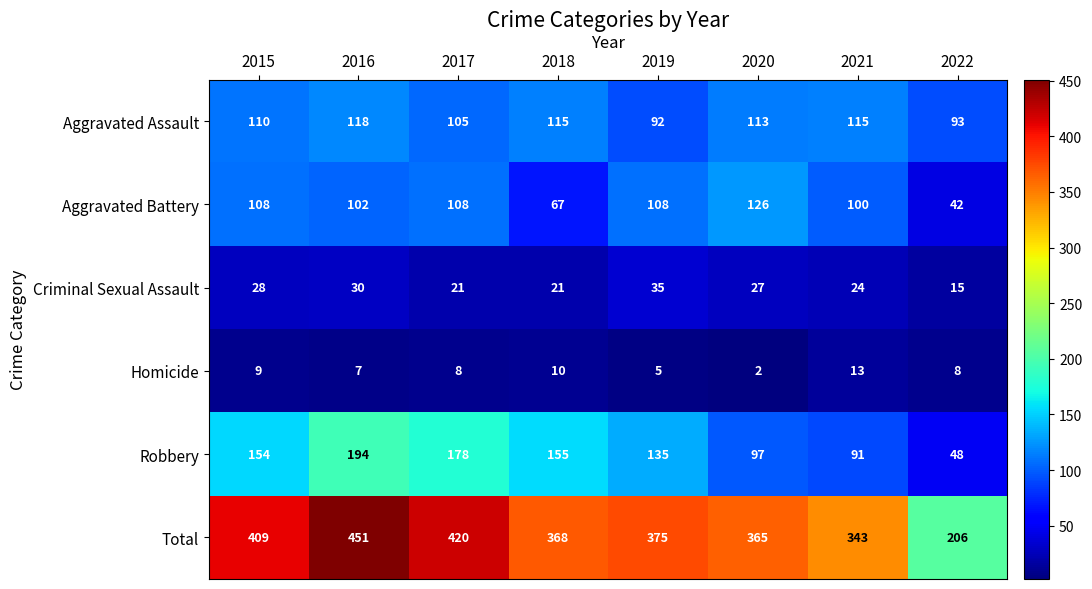

What is the minimum value shown in the chart?

2